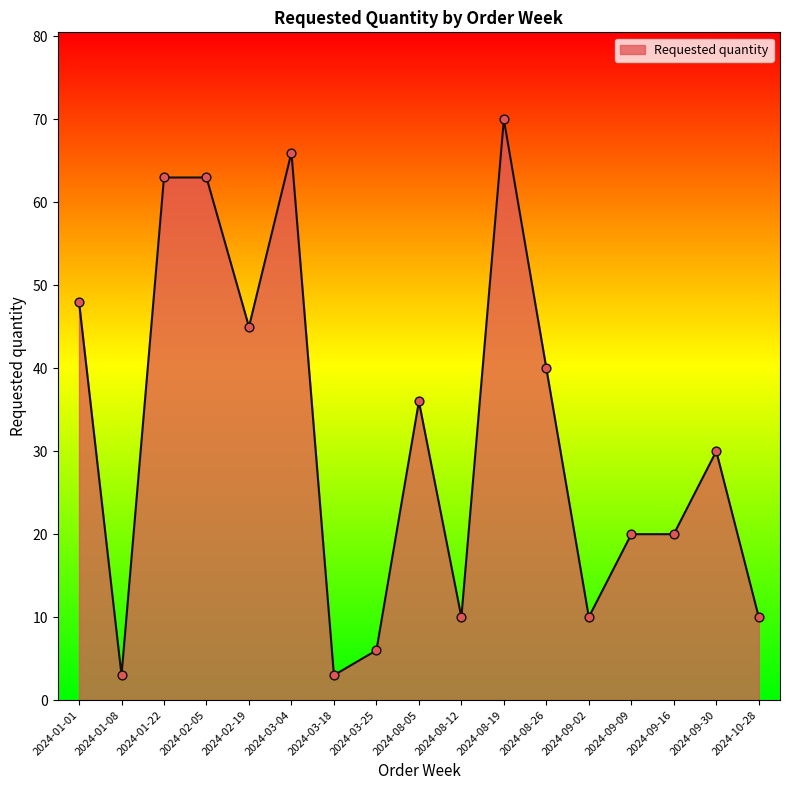

Approximately how many times larger is the value at 2024-03-04 compared to 2024-03-18?

22.0